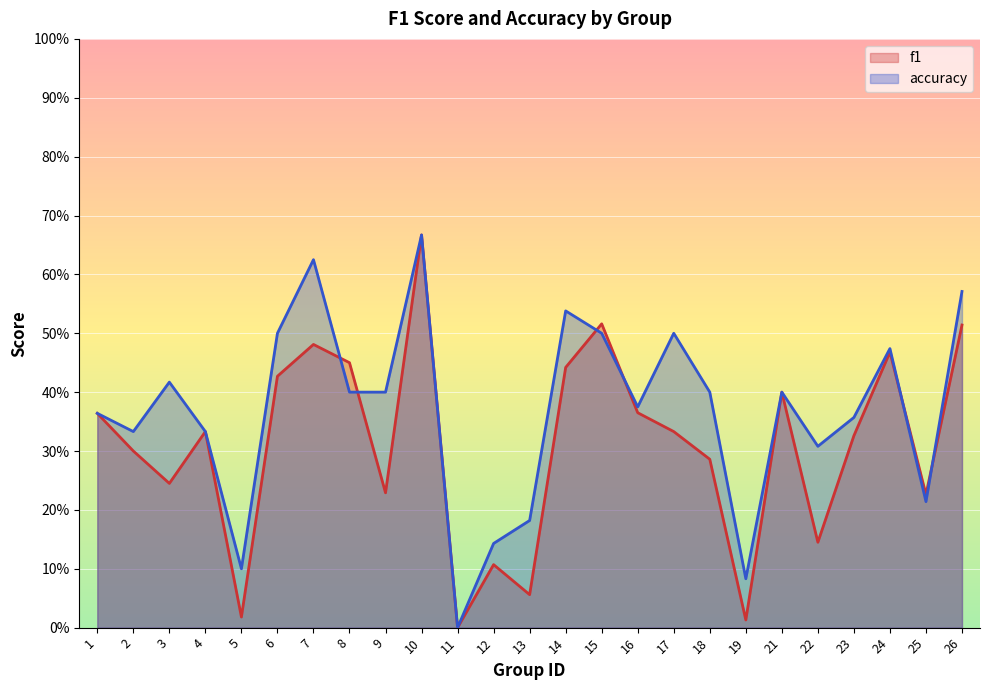

Which series changed the most between 17 and 21?

accuracy